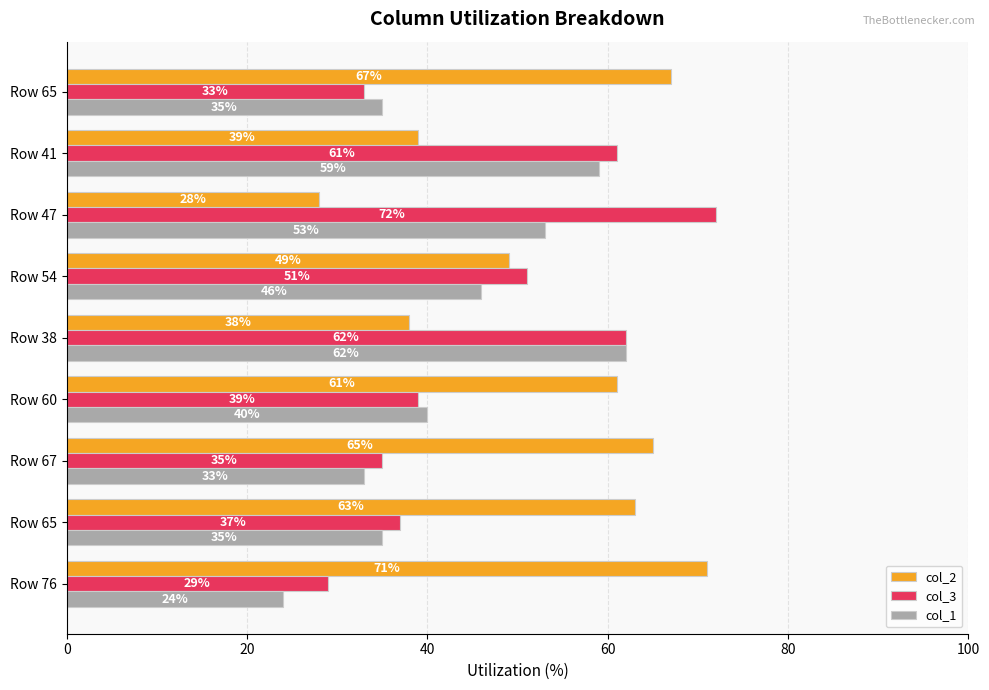

At which category is the sum across all series the highest?

Row 38